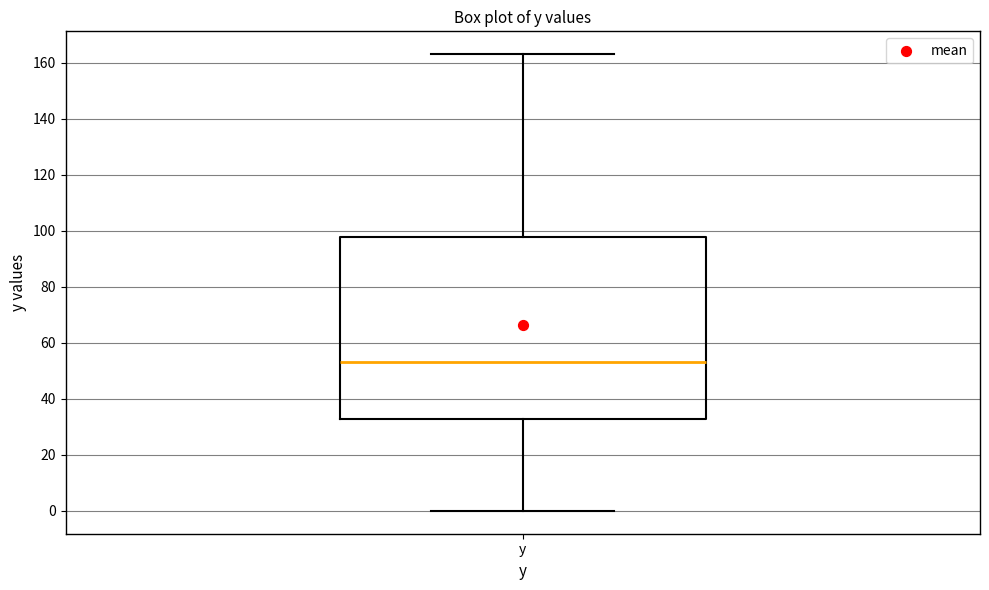

Transcribe this box plot: give where the median line is, the range the box spans, and where the two whiskers end, as read against the y-axis. The values are not printed on the chart, so give them approximately, as read against the axis.

median 54, box 32 to 98, whiskers 0 to 164